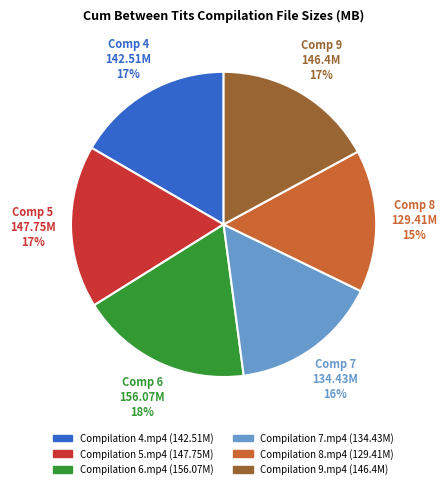

How many slices are in this pie chart?

6